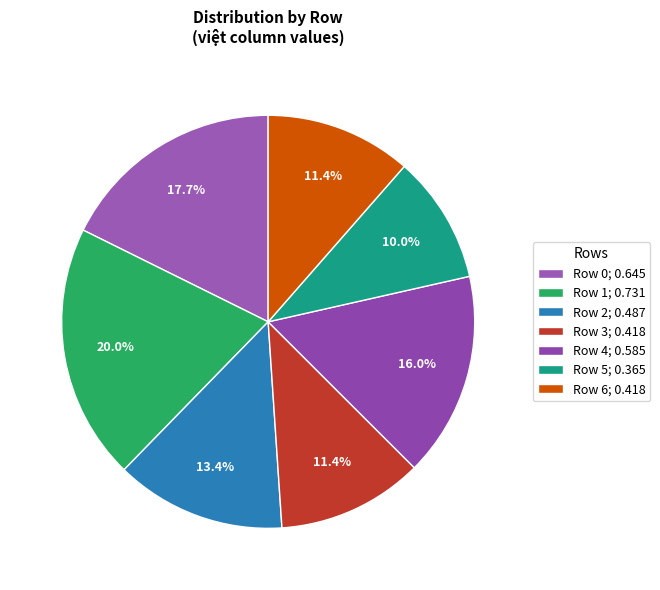

To the nearest percent, what portion does Row 2 represent?

13%